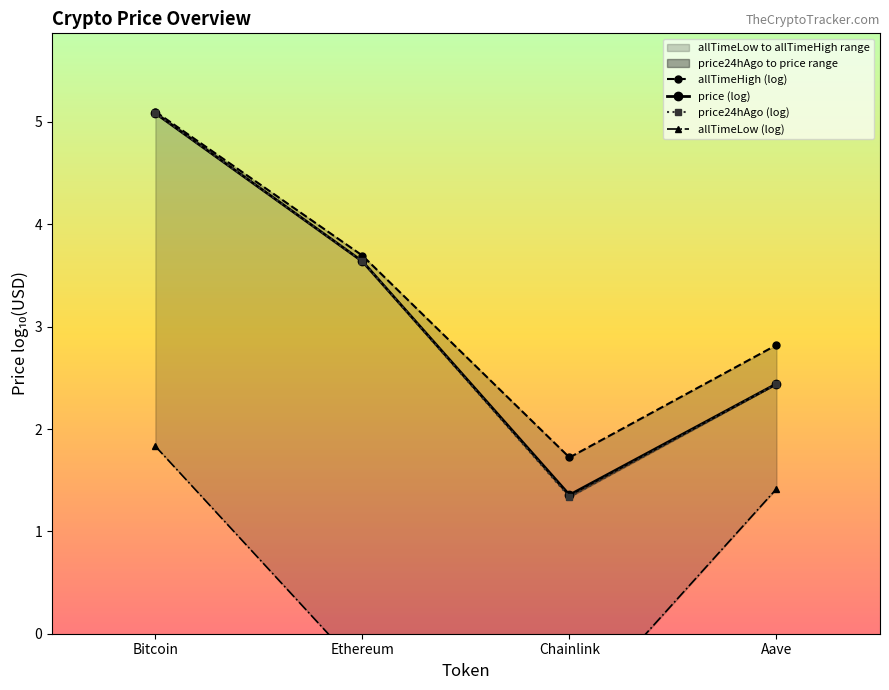

Reading left to right, what are all the values shown in this chart?

allTimeHigh (log): Bitcoin=5.1	Ethereum=3.7	Chainlink=1.7	Aave=2.8
price (log): Bitcoin=5.1	Ethereum=3.6	Chainlink=1.4	Aave=2.4
price24hAgo (log): Bitcoin=5.1	Ethereum=3.6	Chainlink=1.3	Aave=2.4
allTimeLow (log): Bitcoin=1.8	Ethereum=-0.4	Chainlink=-0.8	Aave=1.4